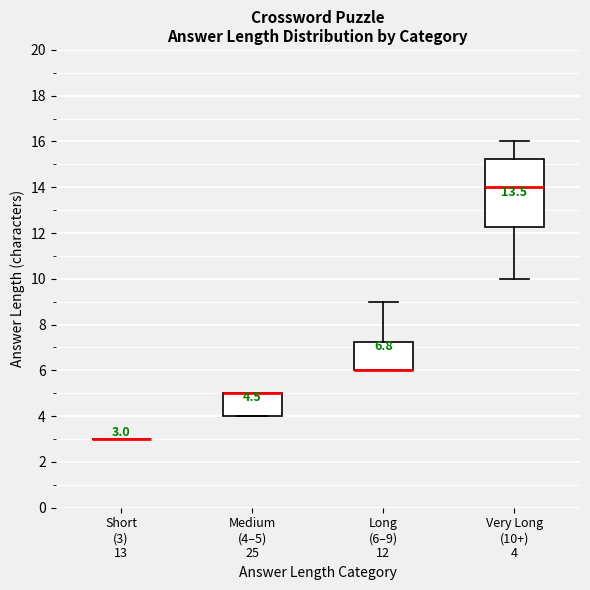

Comparing the boxes themselves (not the whiskers), which one is the tallest?

Very Long (10+) 4